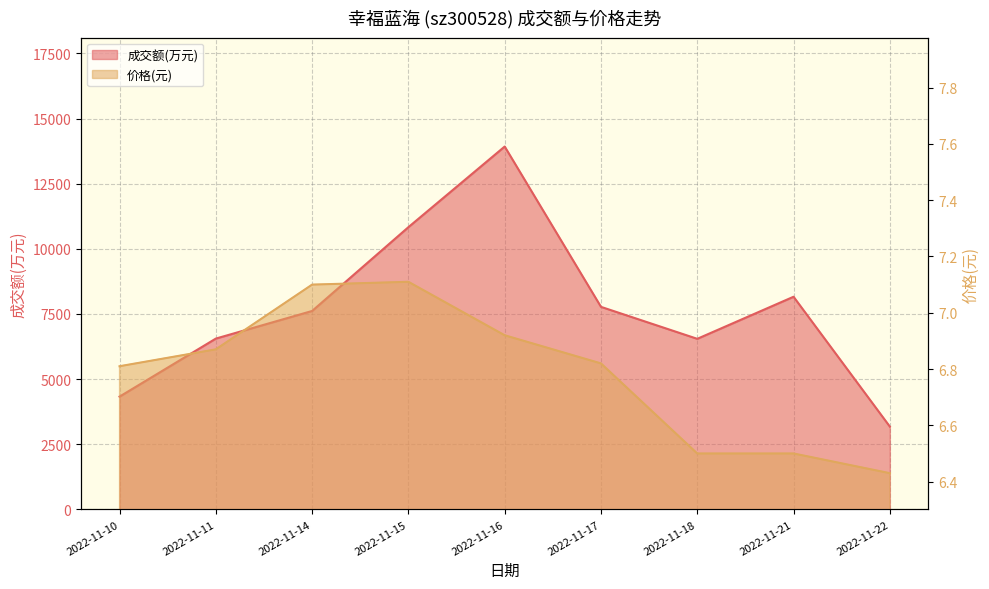

At which label is 价格 closest to 6?

2022-11-22